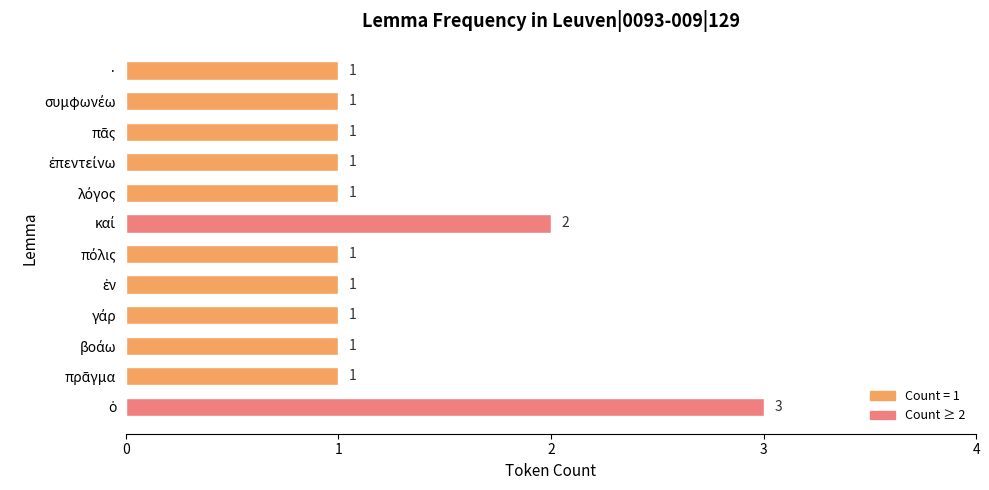

Reading bottom to top, transcribe all the data shown in this chart.

3	1	1	1	1	1	2	1	1	1	1	1